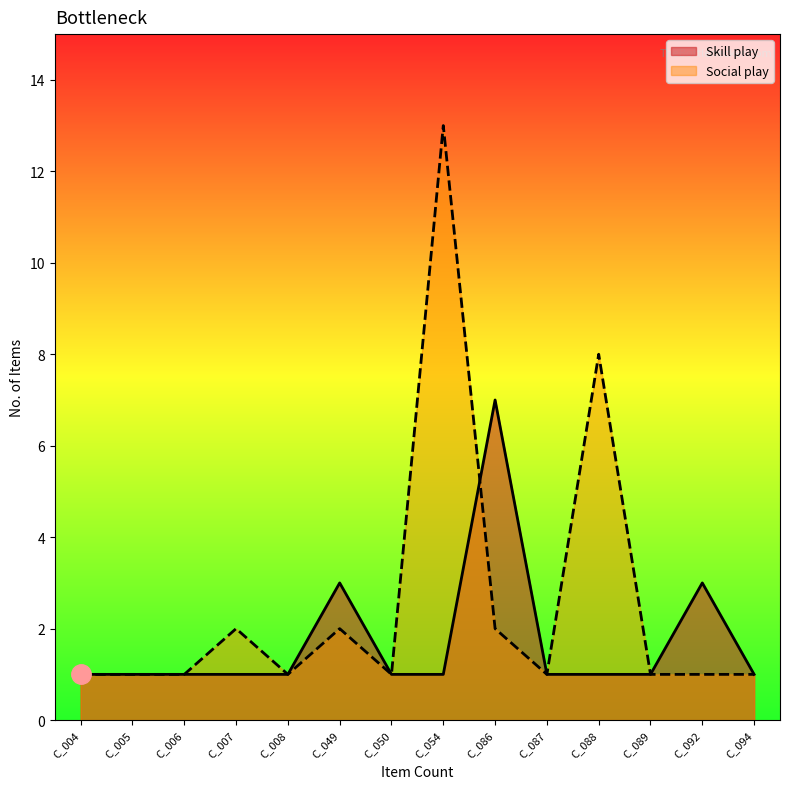

Rank the series at C_087 from lowest to highest value.

Skill play, Social play